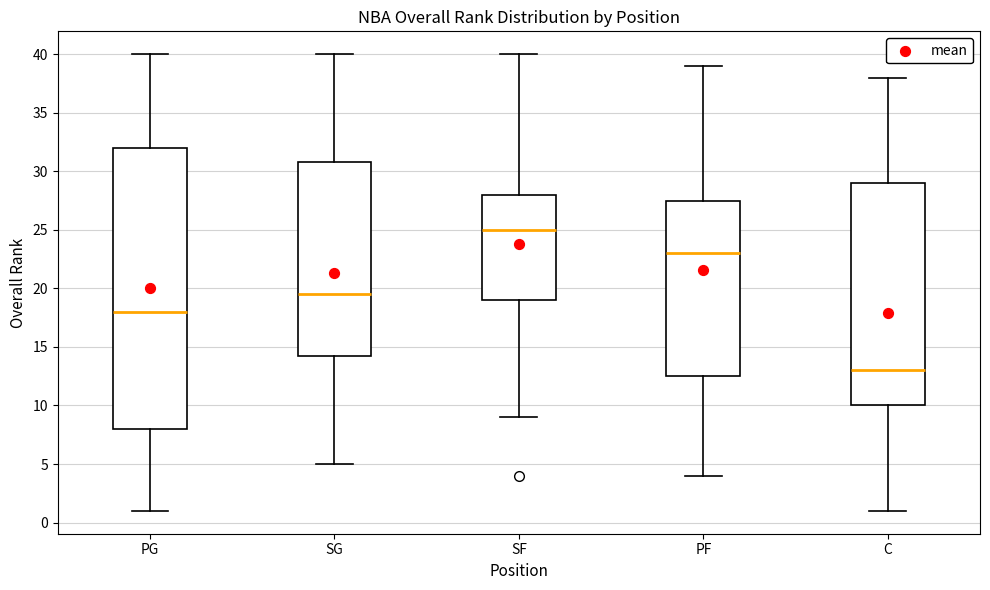

Reading left to right, read every box against the y-axis: the position of its median line, the range the box covers, and the ends of its whiskers. The values are not printed on the chart, so give them approximately, as read against the axis.

PG: median 18.0, box 8.0 to 32.0, whiskers 1.0 to 40.0
SG: median 19.5, box 14.5 to 31.0, whiskers 5.0 to 40.0
SF: median 25.0, box 19.0 to 28.0, whiskers 9.0 to 40.0
PF: median 23.0, box 12.5 to 27.5, whiskers 4.0 to 39.0
C: median 13.0, box 10.0 to 29.0, whiskers 1.0 to 38.0